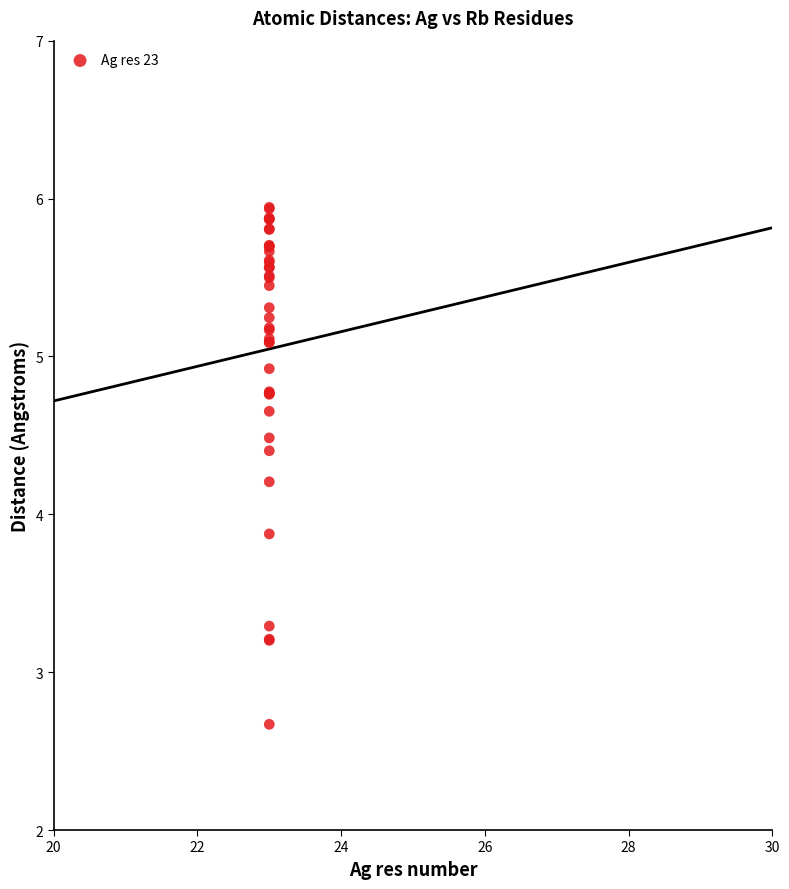

What Y value in the scatter plot is closest to 4?

3.9